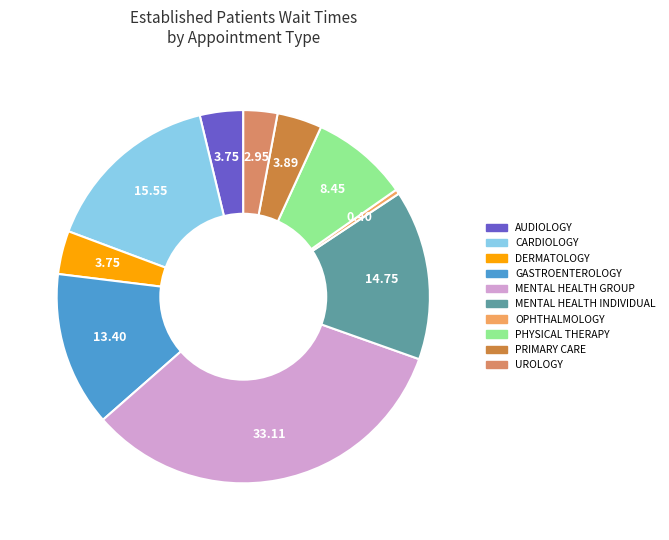

How many segments does this pie chart have?

10